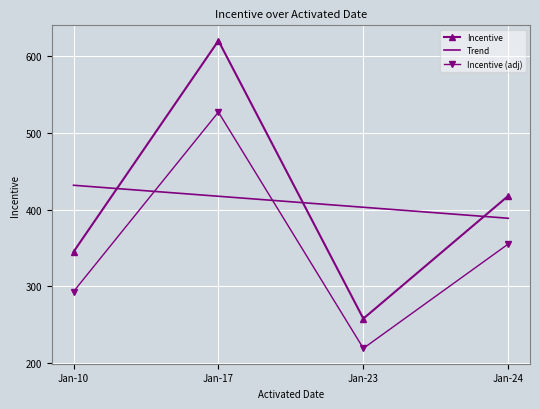

What is the difference between the maximum and minimum values in the Incentive (adj) series?

307.7